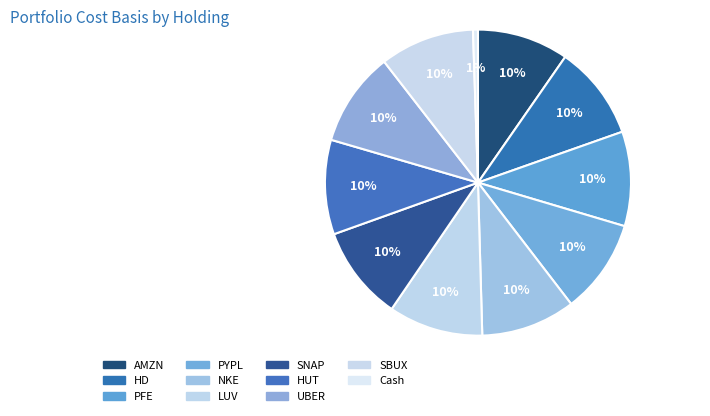

What portion of the pie excludes LUV?

90.0%